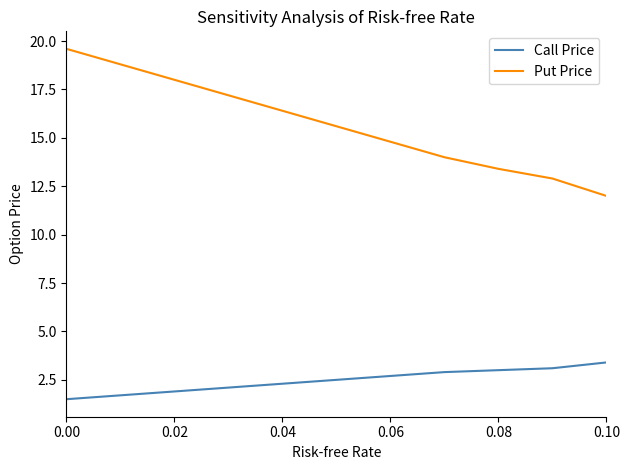

True or false: Put Price and Call Price cross at least once.

False